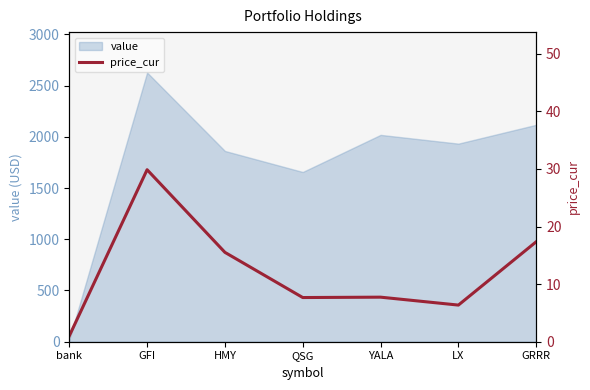

How many categories are shown in the chart?

7